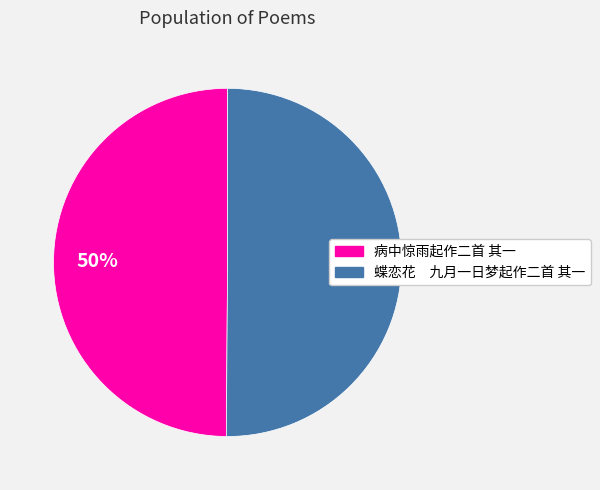

To the nearest percent, what percentage of the pie is 蝶恋花 九月一日梦起作二首 其一?

50%